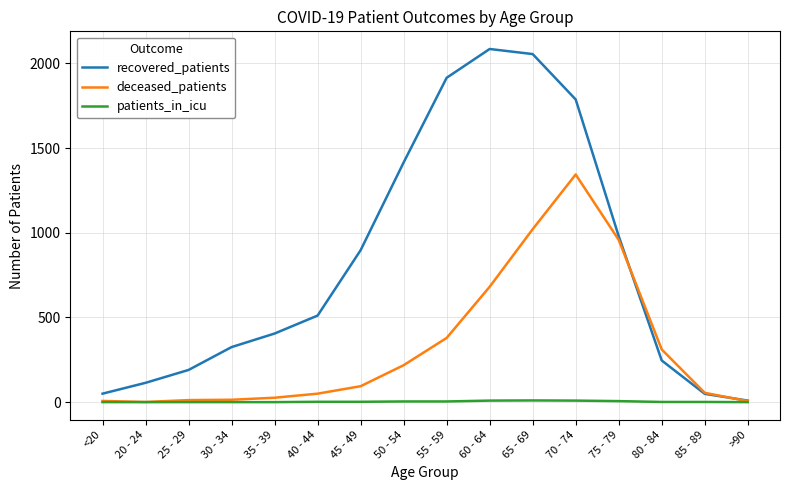

Is it true that recovered_patients equals 2981 at 55 - 59?

False